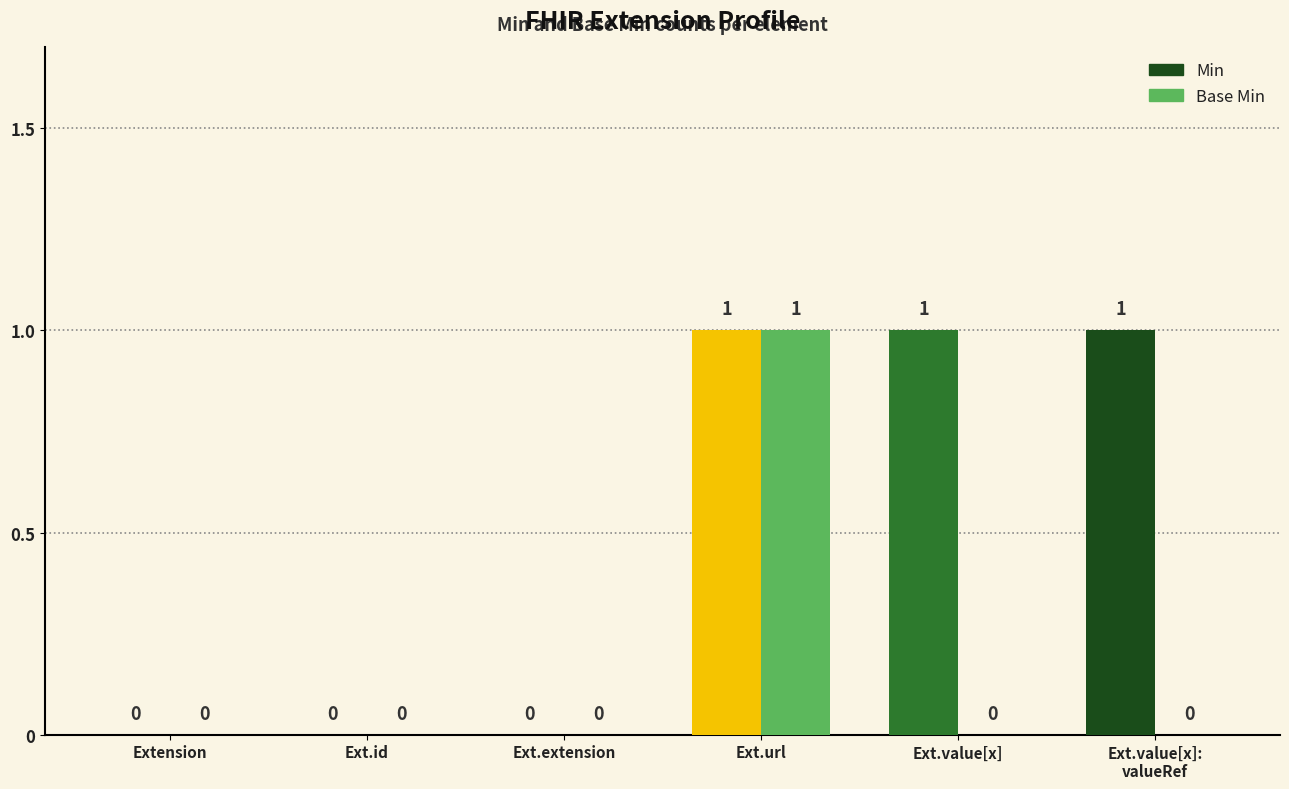

Reading left to right, transcribe all the data shown in this chart.

Min: Extension=0	Ext.id=0	Ext.extension=0	Ext.url=1	Ext.value[x]=1	Ext.value[x]:
valueRef=1
Base Min: Extension=0	Ext.id=0	Ext.extension=0	Ext.url=1	Ext.value[x]=0	Ext.value[x]:
valueRef=0